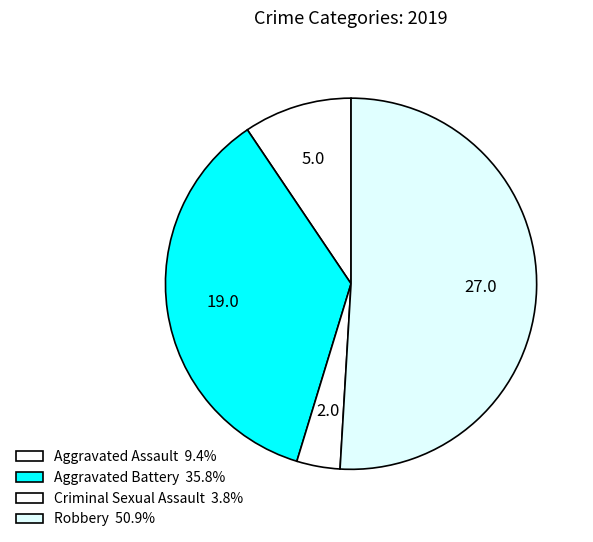

What percentage is the Criminal Sexual Assault slice, to the nearest percent?

4%